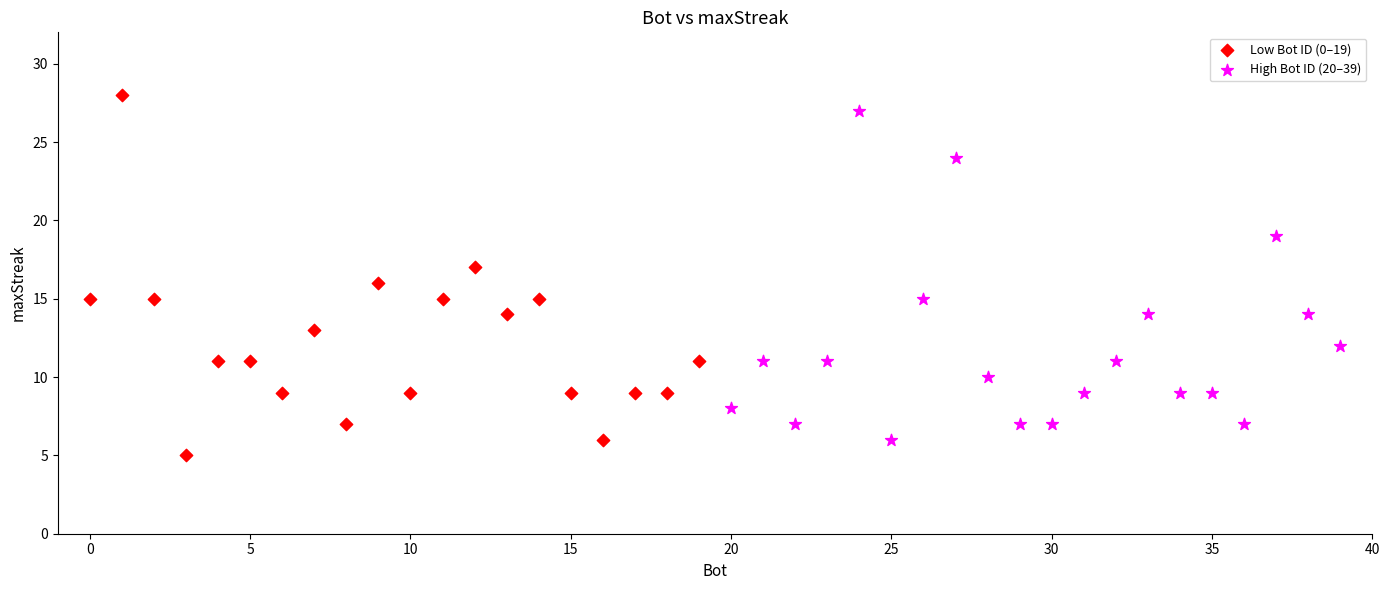

Which series has the largest Y range (max minus min)?

Low Bot ID (0–19)